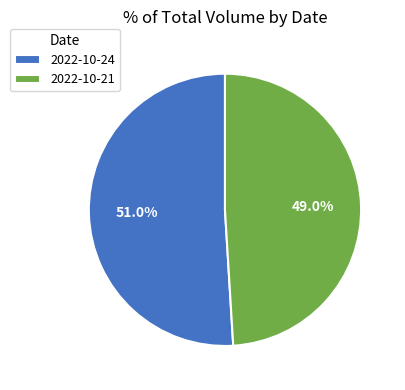

Approximately how many times larger is the value at 2022-10-24 compared to 2022-10-21?

1.0